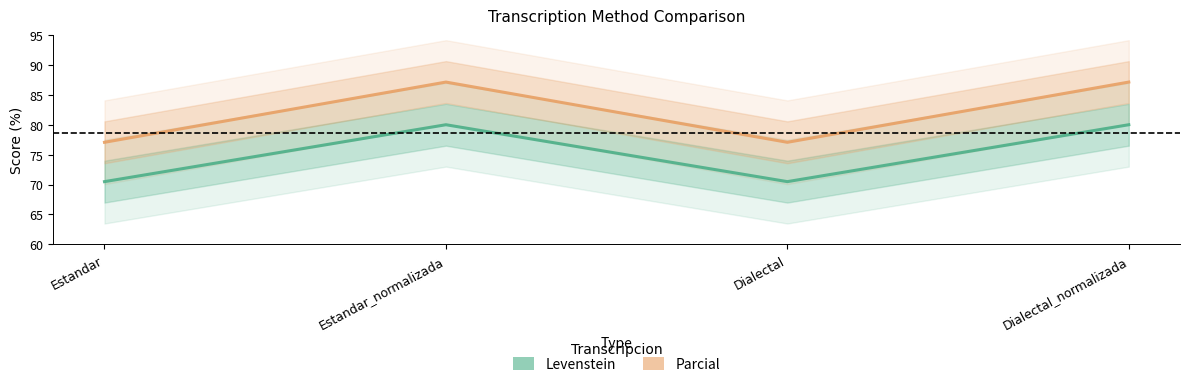

Where does the Parcial series first go above 87?

Estandar_normalizada